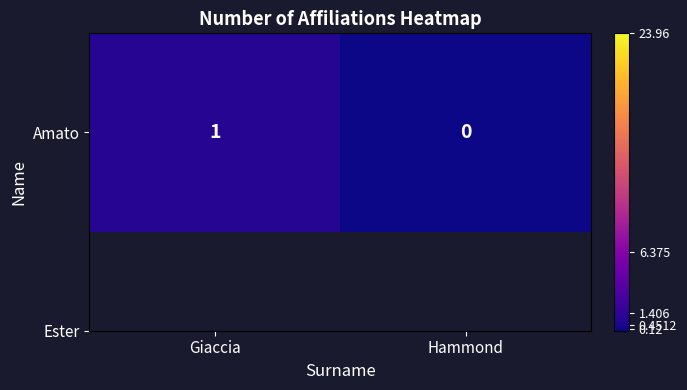

What is the difference between the maximum and minimum values?

1